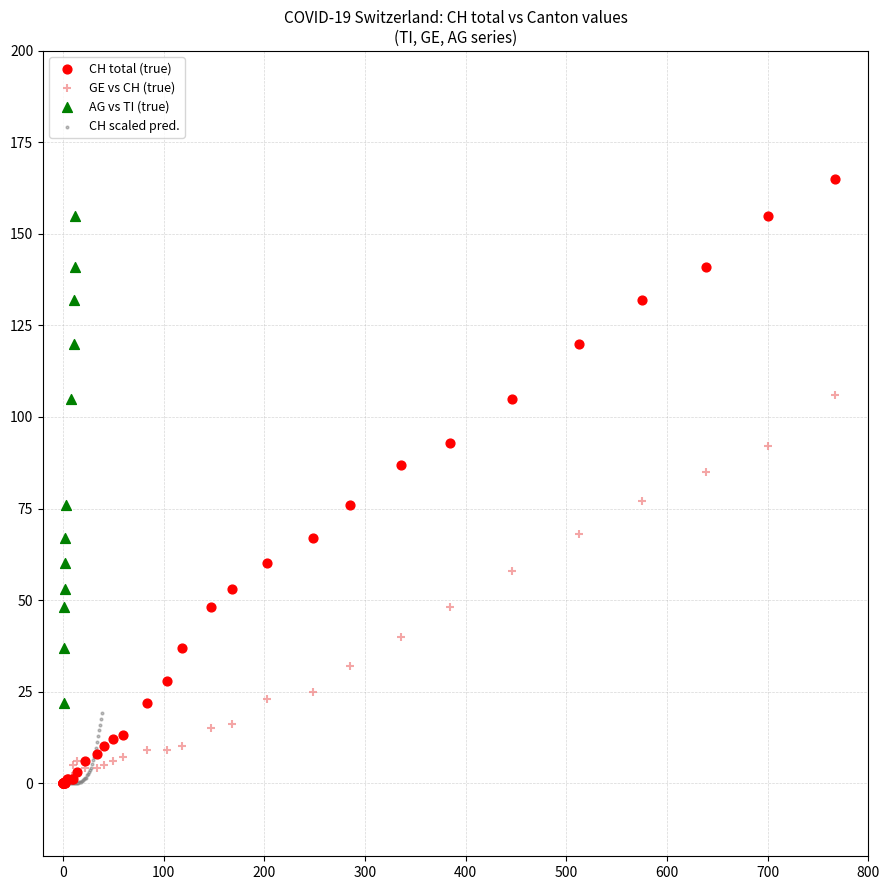

Which series has the widest spread of Y values?

CH total (true)